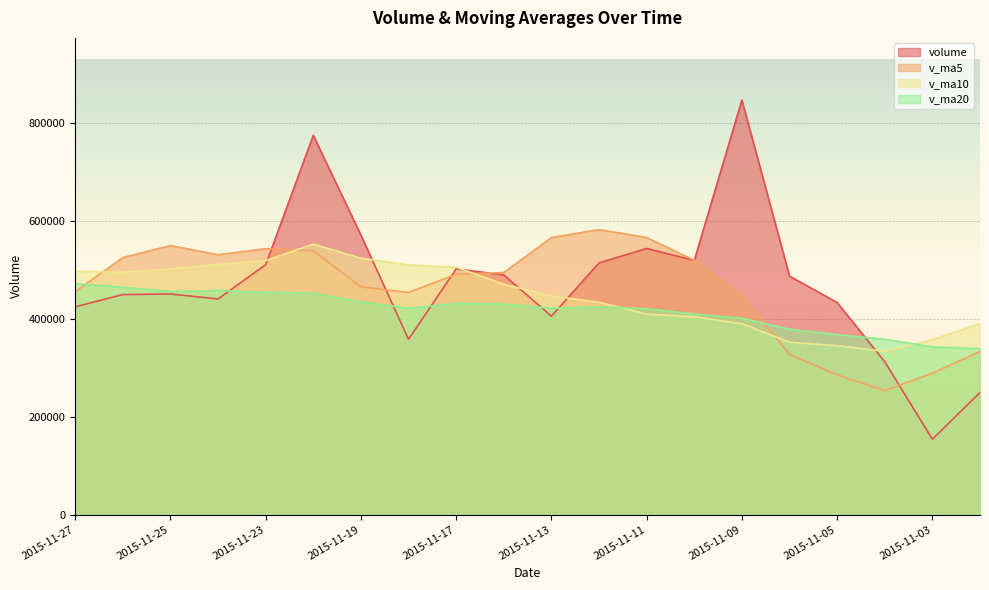

How many values in the v_ma10 series exceed 470772?

10